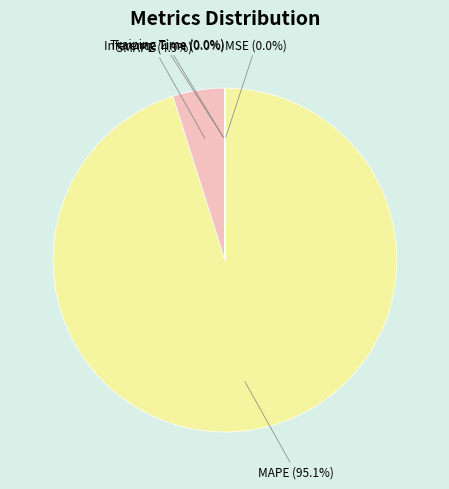

Which category has the biggest portion of the pie?

MAPE